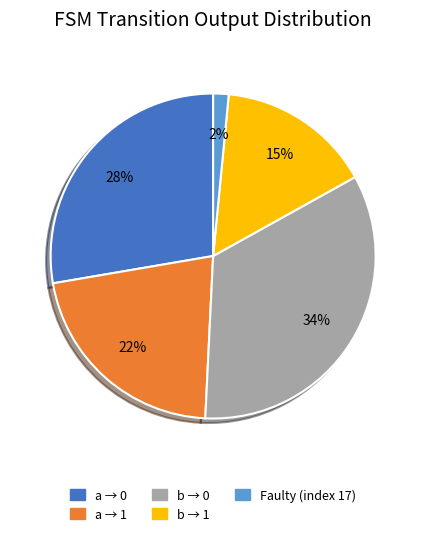

Do a → 1 and a → 0 together represent more than half of the pie?

No